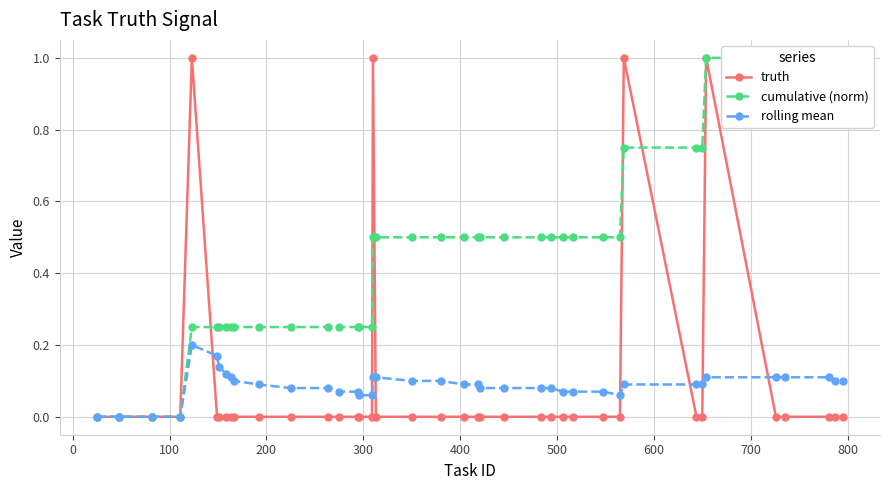

True or false: truth has more than 0 interior local peaks.

True